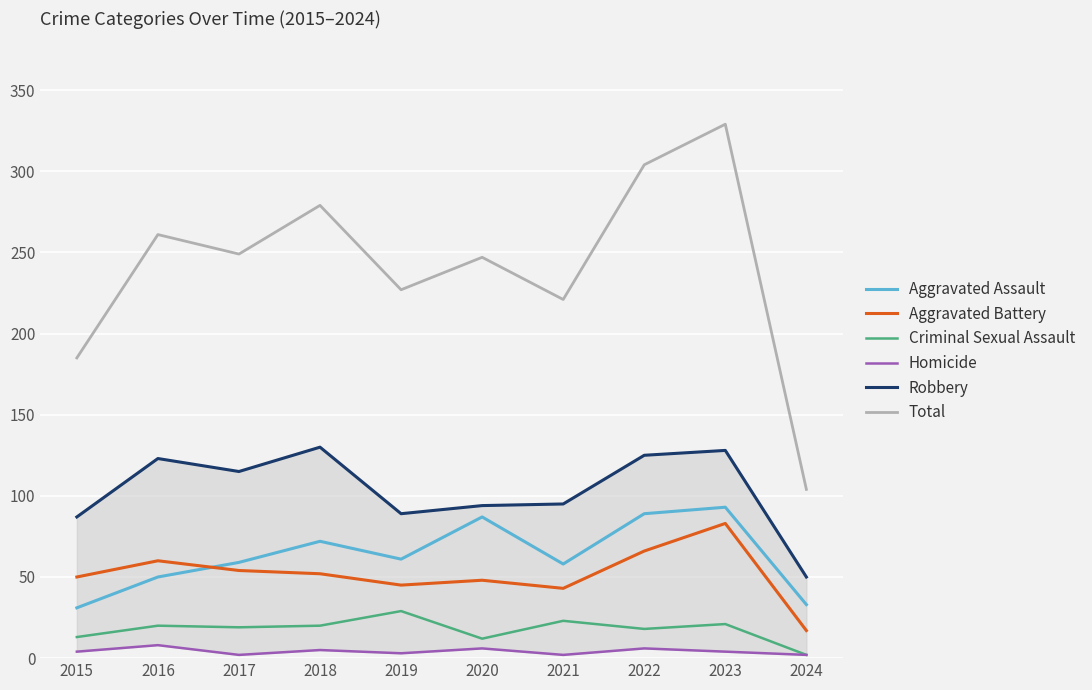

Which category has the highest value in the Aggravated Assault series?

2023